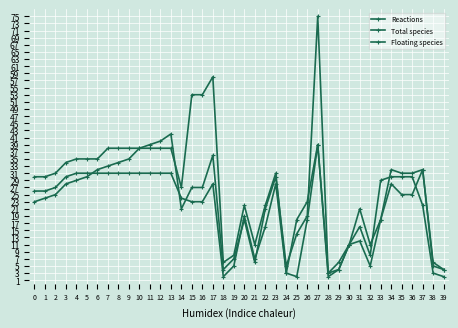

What is the difference between the Floating species values at 19 and 22?

11